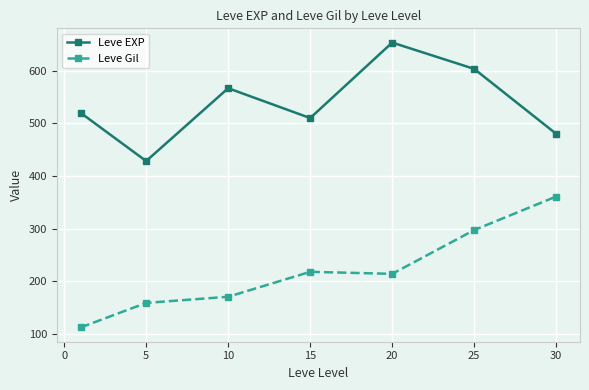

What is the value of the Leve EXP point at the 5th from the left?

653.3